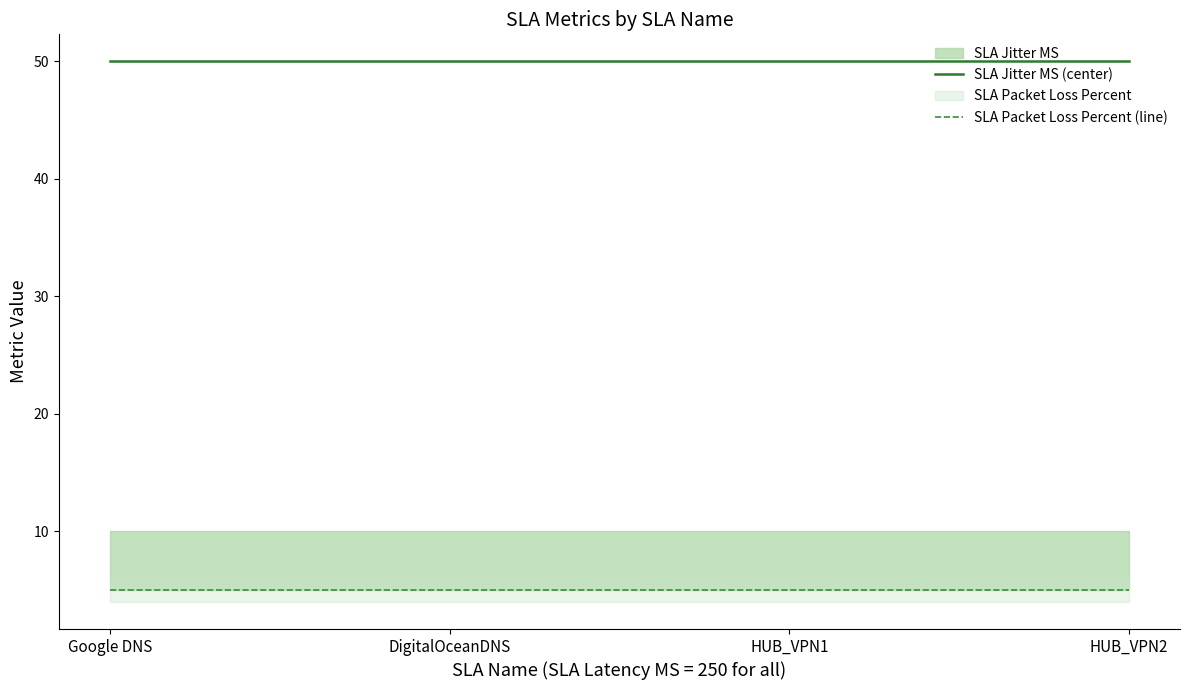

True or false: Check Successes and SLA Jitter MS intersect in this chart.

False